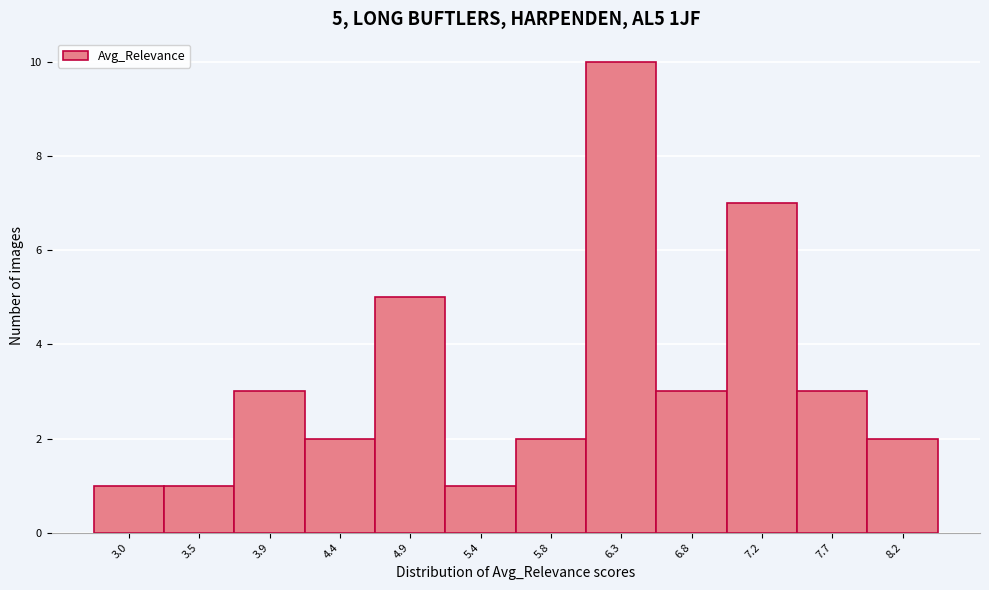

Reading left to right, list all the values displayed in this chart.

3.0=1	3.5=1	3.9=3	4.4=2	4.9=5	5.4=1	5.8=2	6.3=10	6.8=3	7.2=7	7.7=3	8.2=2